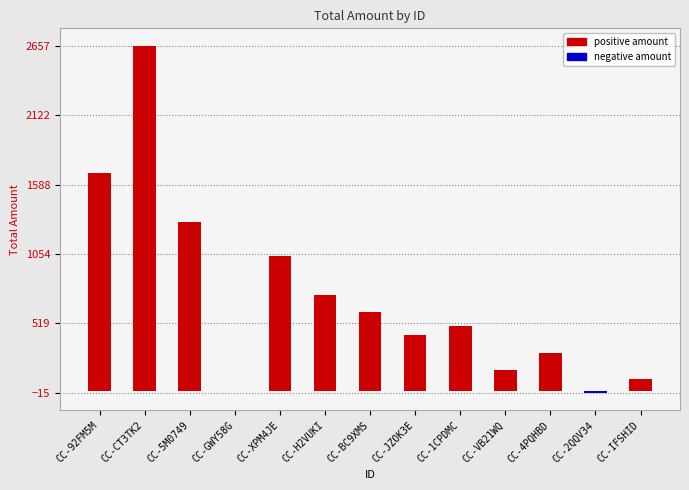

What is the smallest value displayed?

-15.0